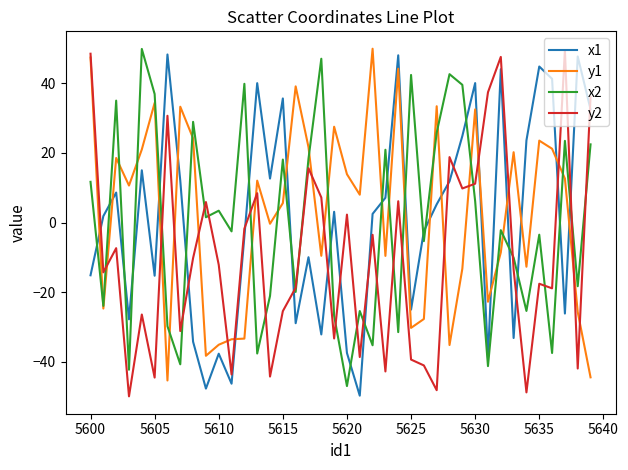

What is the minimum value shown in the chart?

-50.0